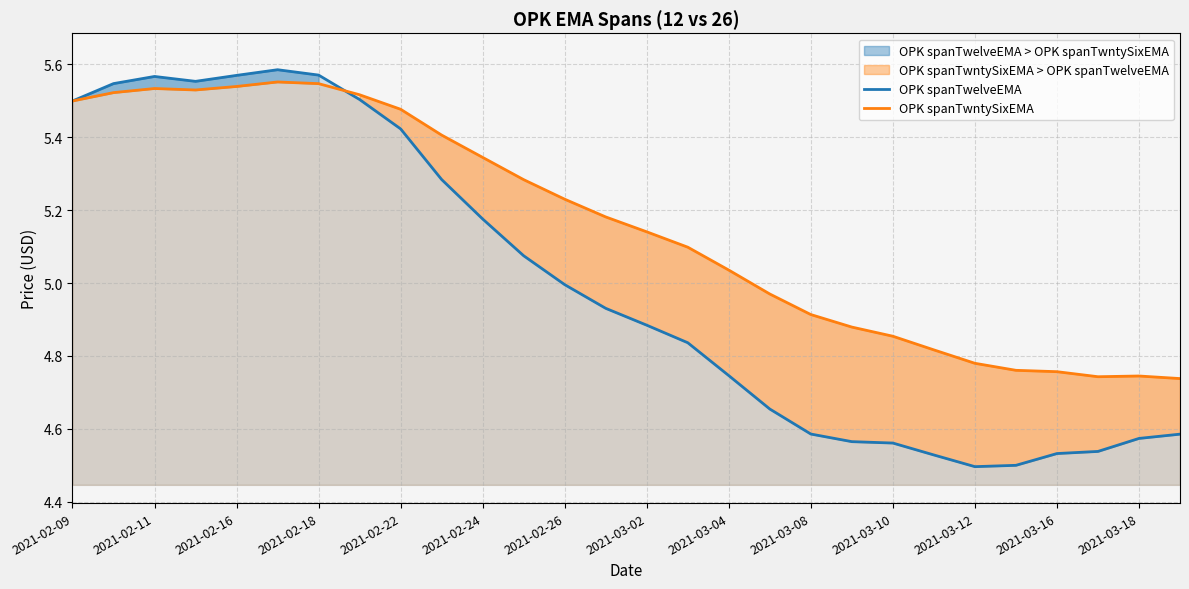

The OPK spanTwelveEMA series shows 5.0 at 2021-02-26. True or false?

True